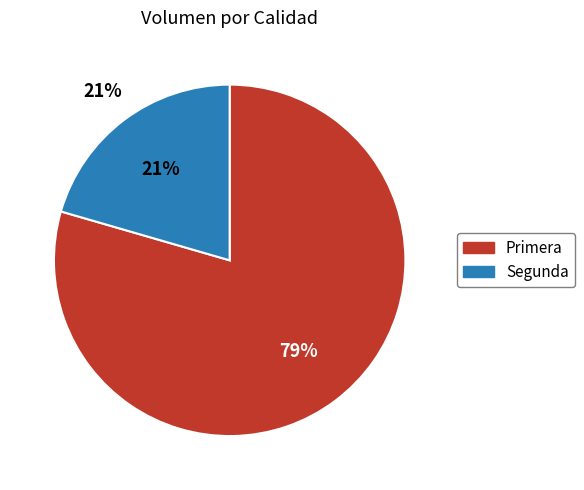

The Segunda slice represents 21% of the pie. True or false?

True